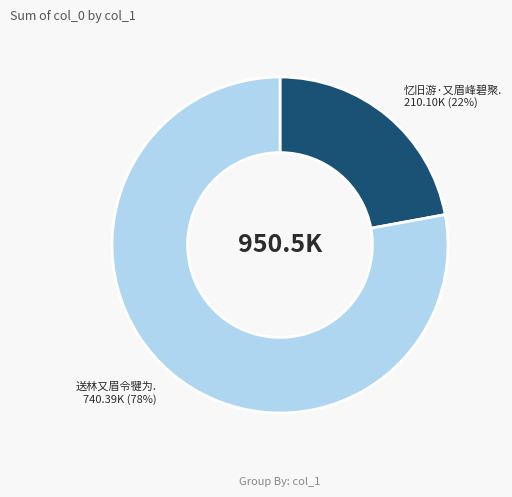

To the nearest percent, what is the difference between the largest and smallest slice percentages?

56%